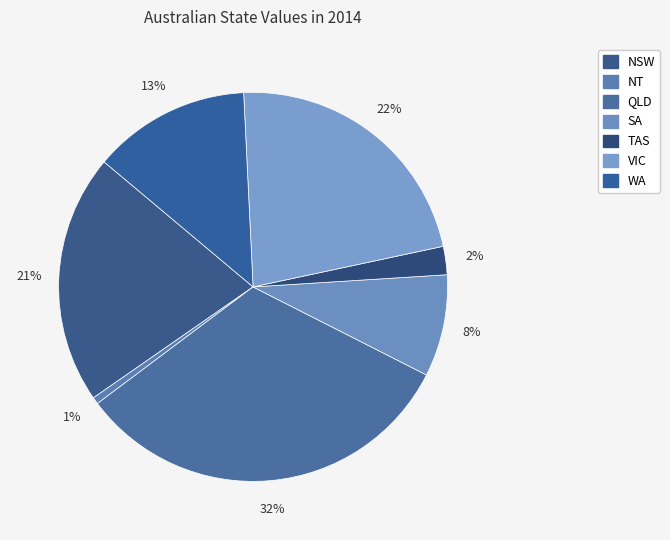

To the nearest percent, what portion does QLD represent?

32%